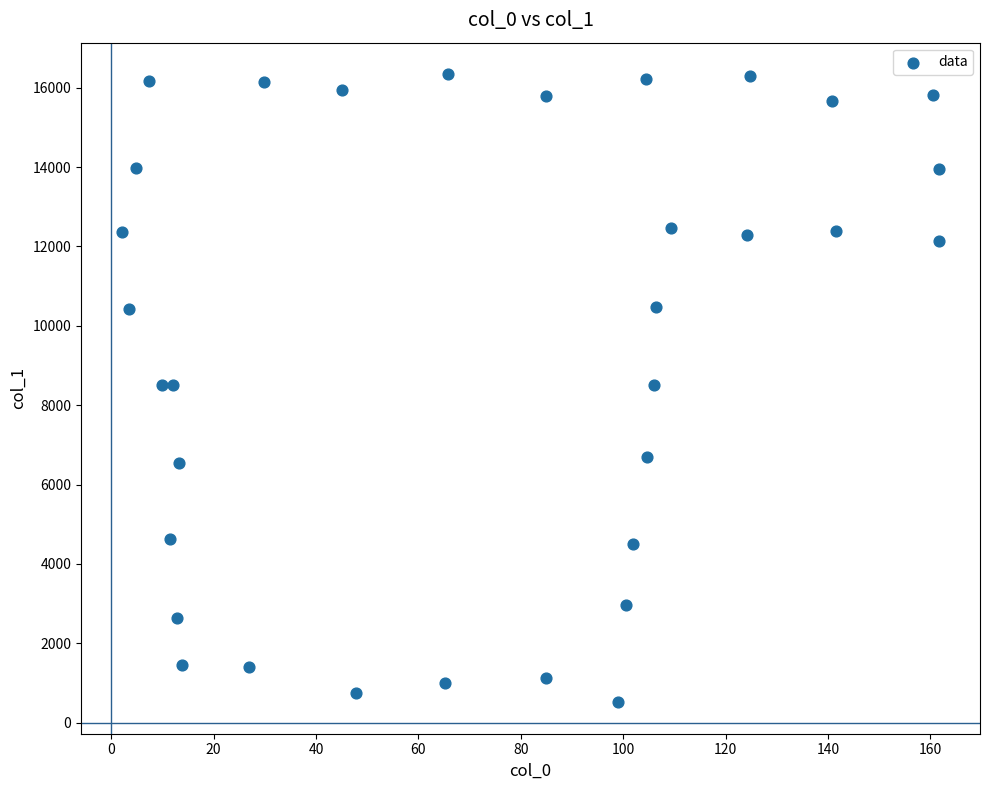

What is the range of Y values (max minus min)?

15828.4